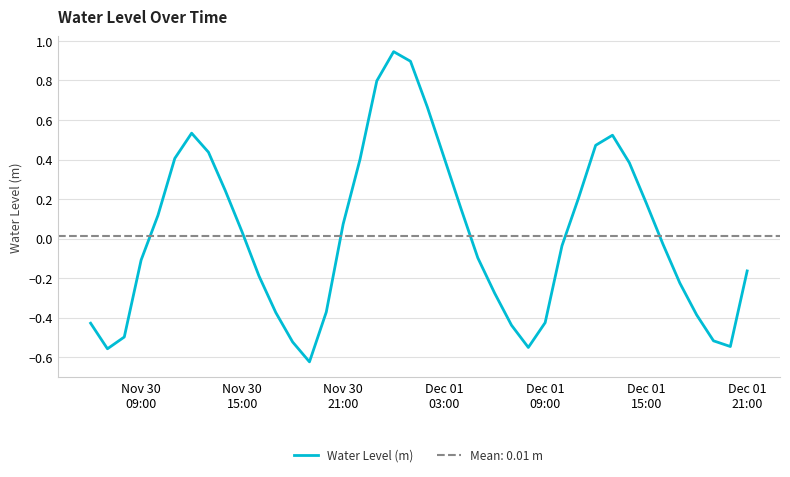

What is the smallest value displayed?

-0.6